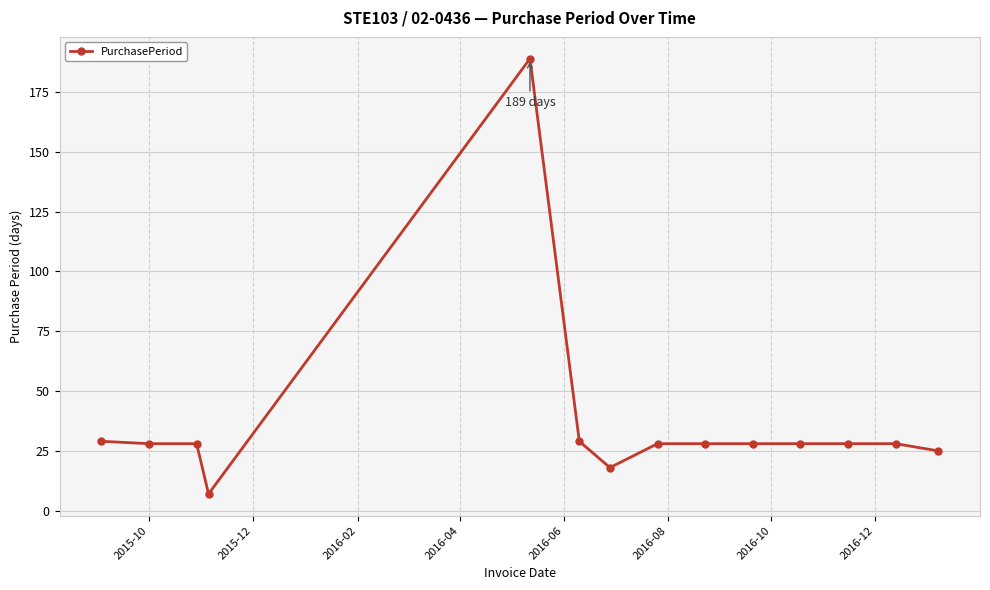

What is the maximum value shown in the chart?

189